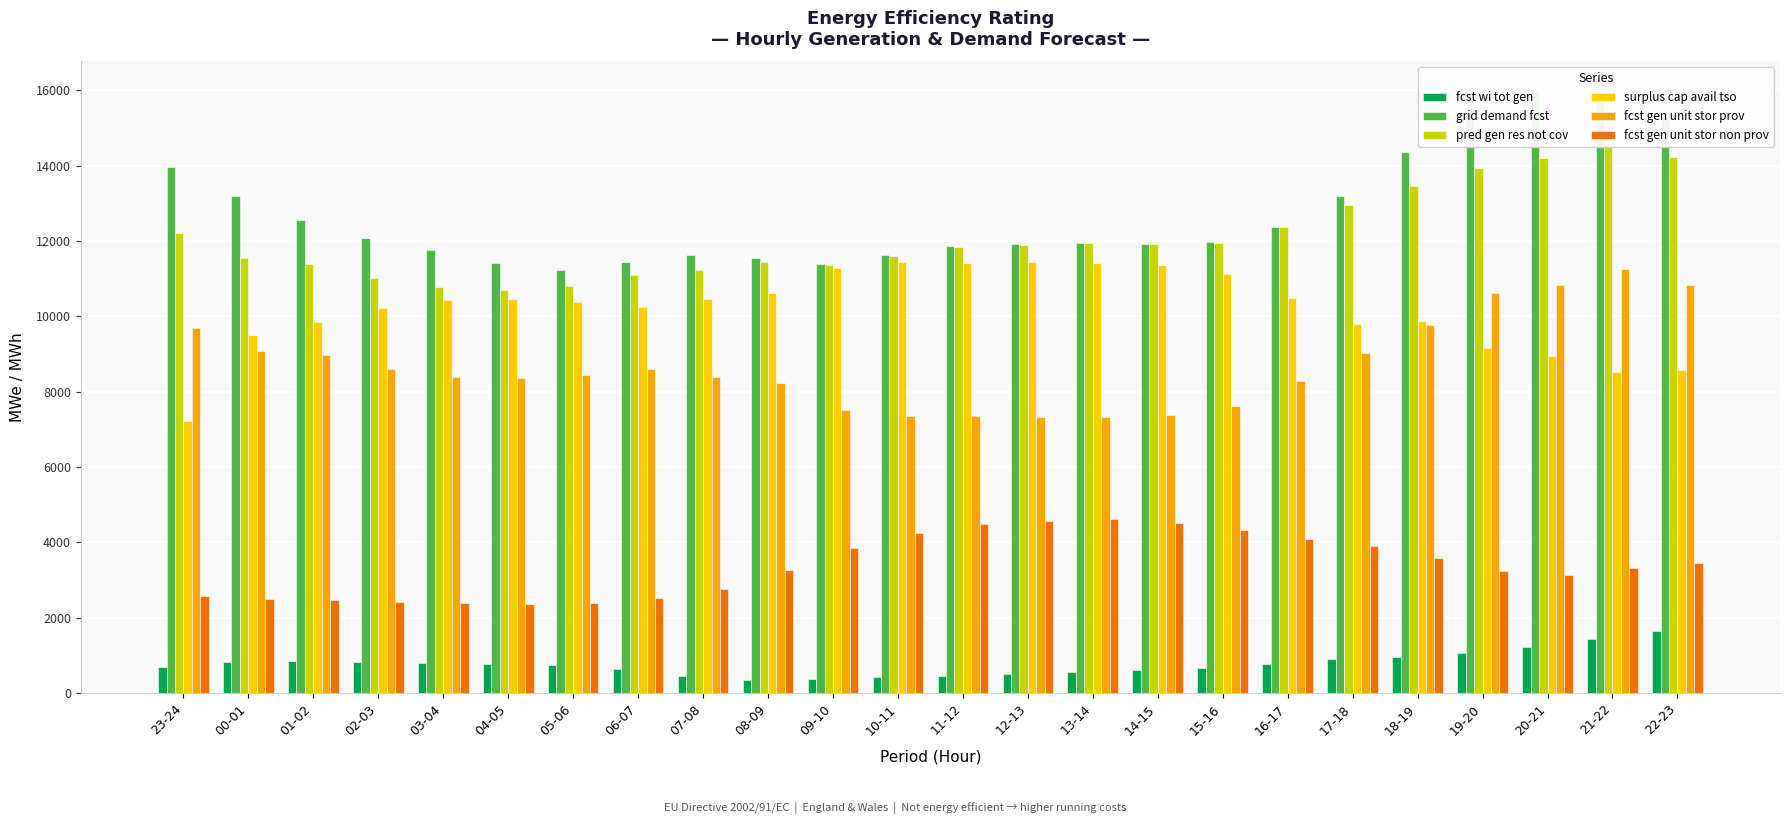

Which series changed the most between 23-24 and 04-05?

surplus cap avail tso